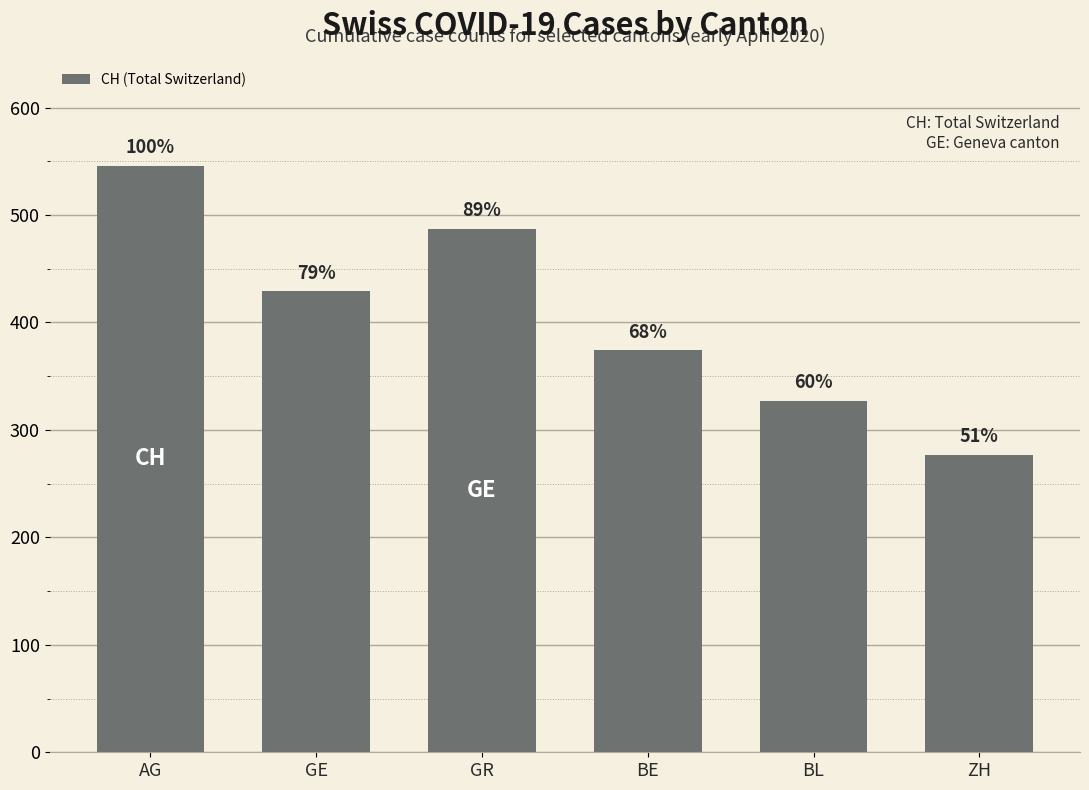

The chart shows a value of 386 at ZH. True or false?

False